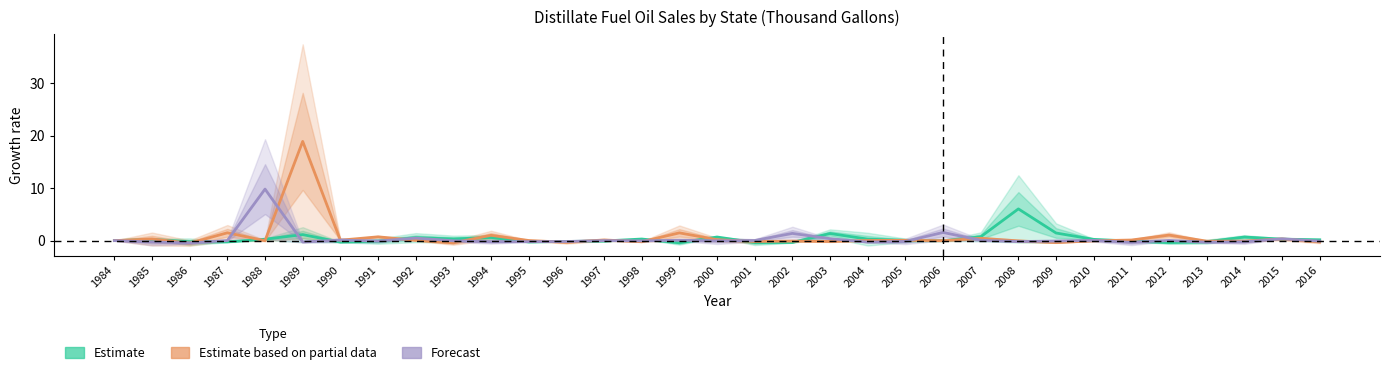

At how many categories does at least one series exceed 0?

29